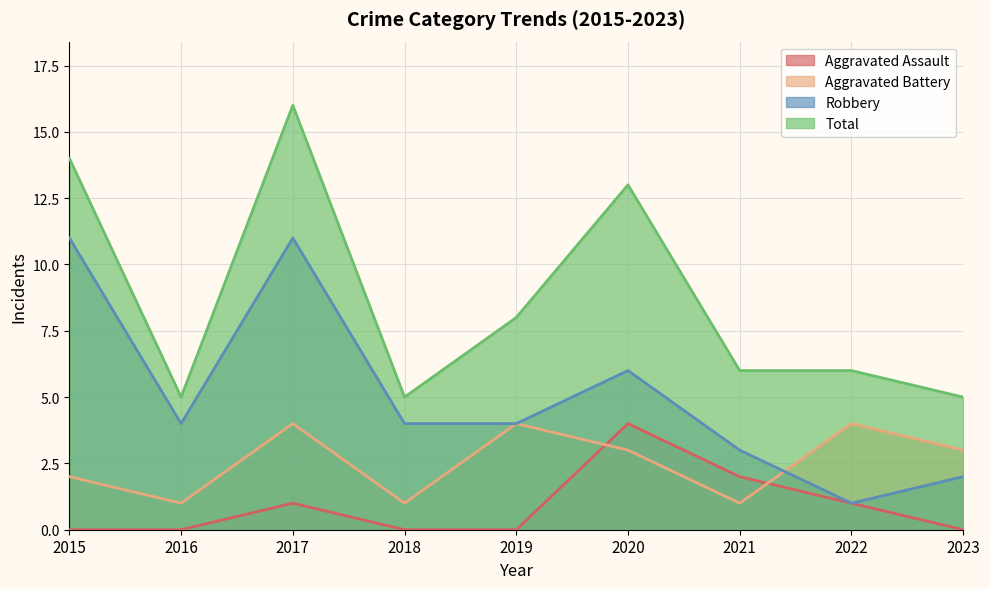

List the series in order of their peak value, highest first.

Total, Robbery, Aggravated Assault, Aggravated Battery